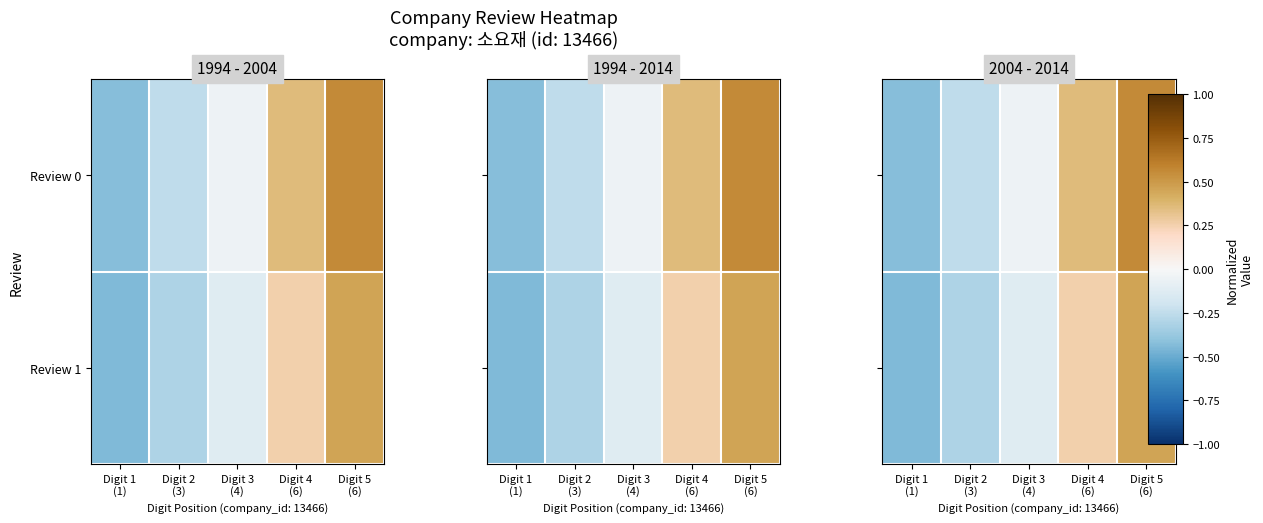

What is the difference between the maximum and minimum values in the Review 1 series?

0.9